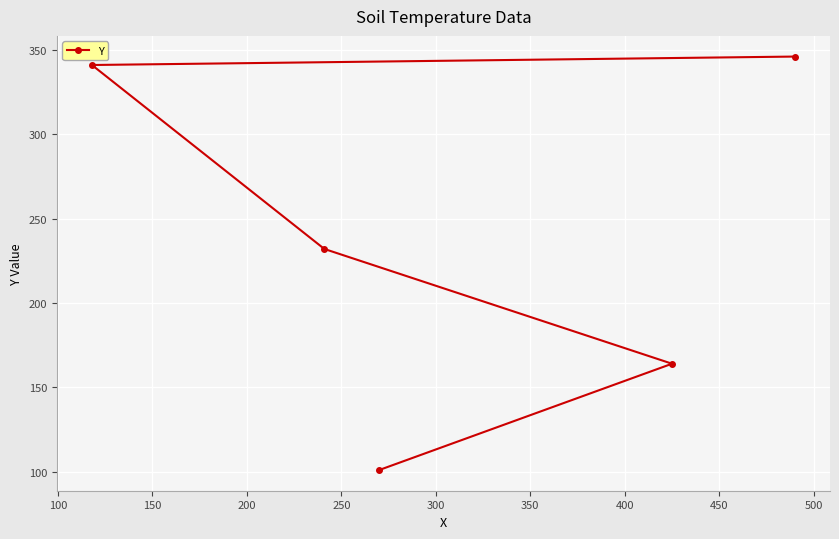

What is the smallest value displayed?

101